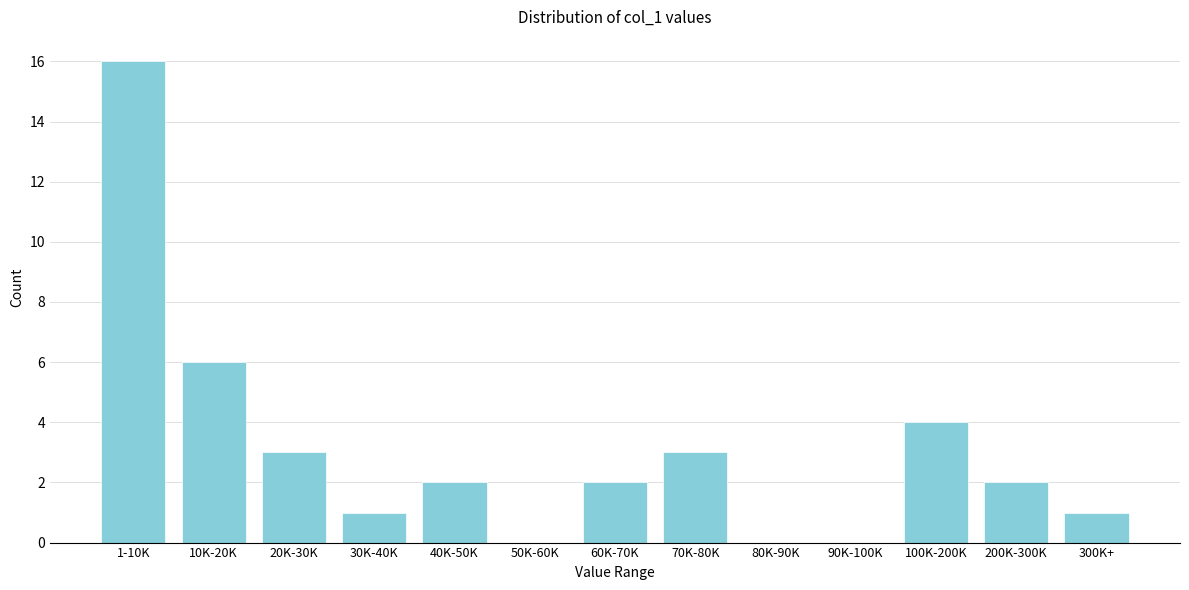

Reading left to right, extract all data points from this chart.

1-10K=16	10K-20K=6	20K-30K=3	30K-40K=1	40K-50K=2	50K-60K=0	60K-70K=2	70K-80K=3	80K-90K=0	90K-100K=0	100K-200K=4	200K-300K=2	300K+=1